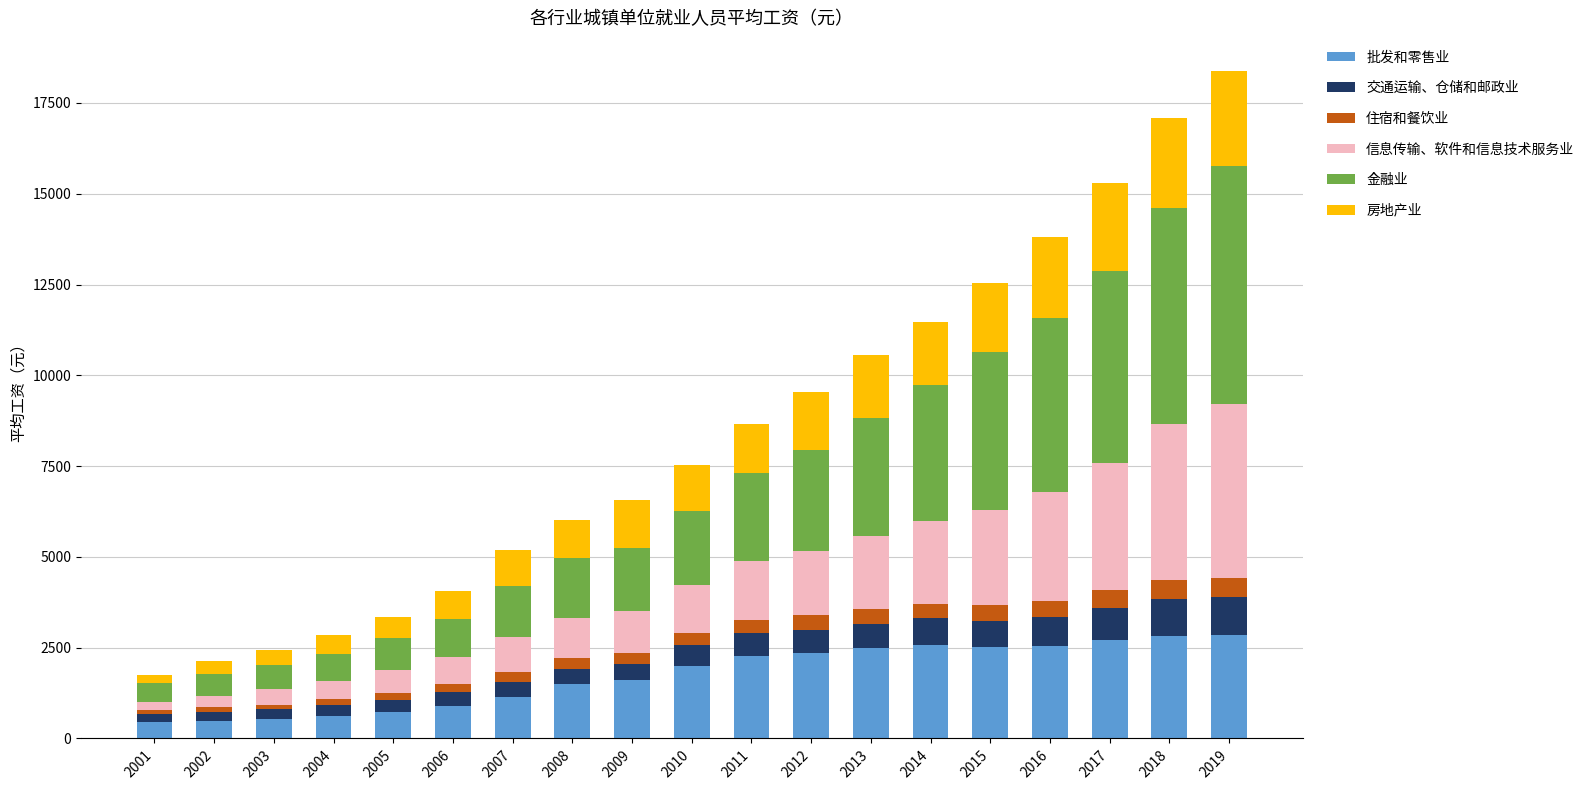

What is the highest value of the 批发和零售业 series?

2856.9